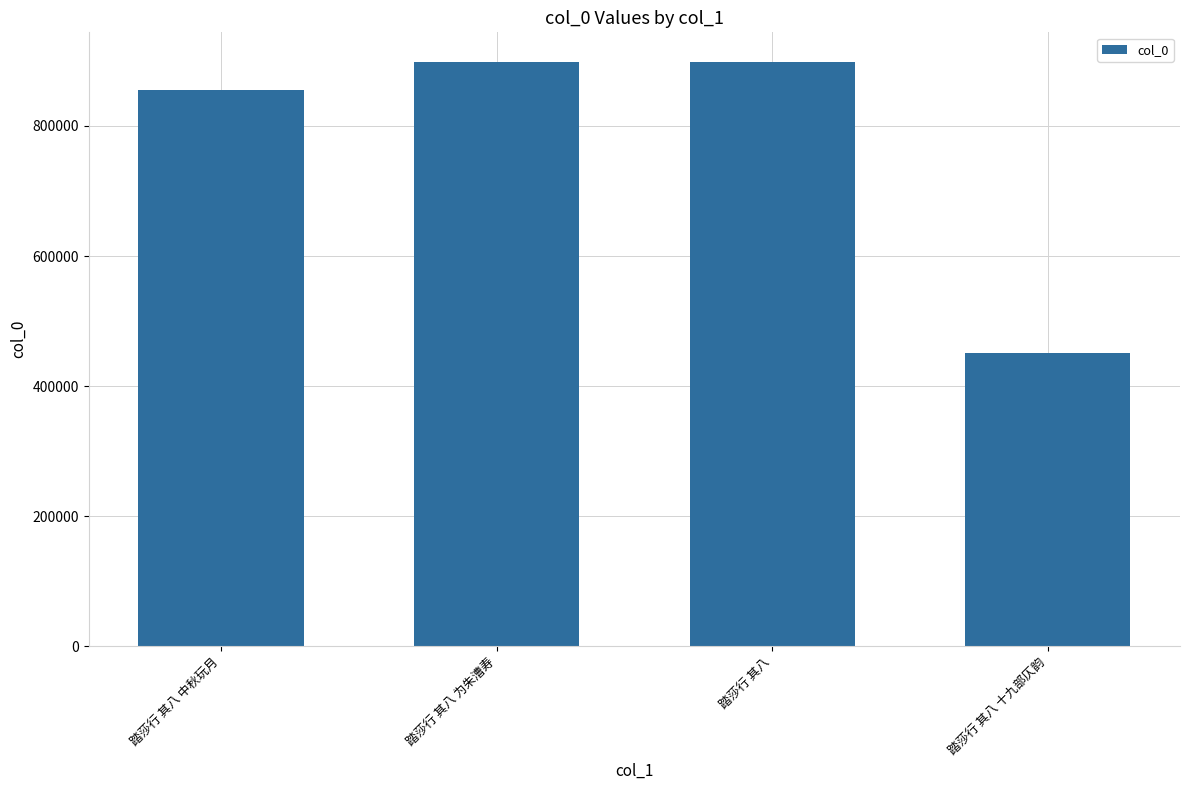

Are the bars horizontal?

No